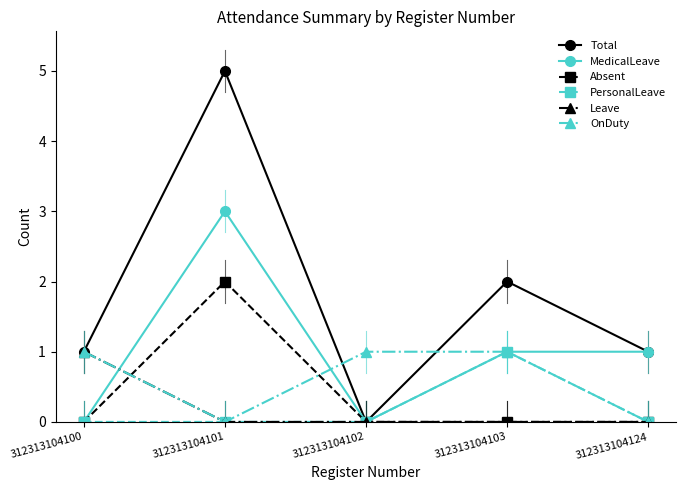

What are all the series names shown in the legend?

Total, MedicalLeave, Absent, PersonalLeave, Leave, OnDuty